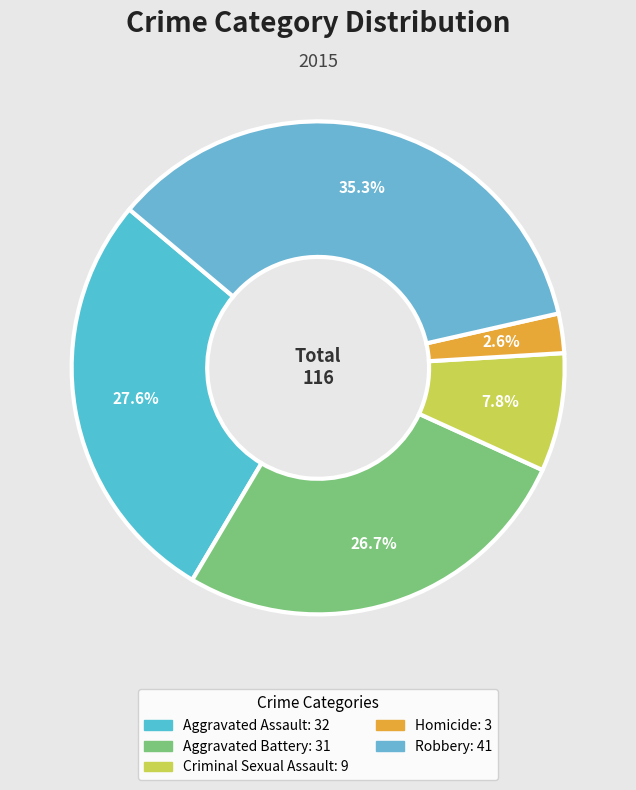

To the nearest percent, what is the difference between the Robbery and Aggravated Battery slice percentages?

9%